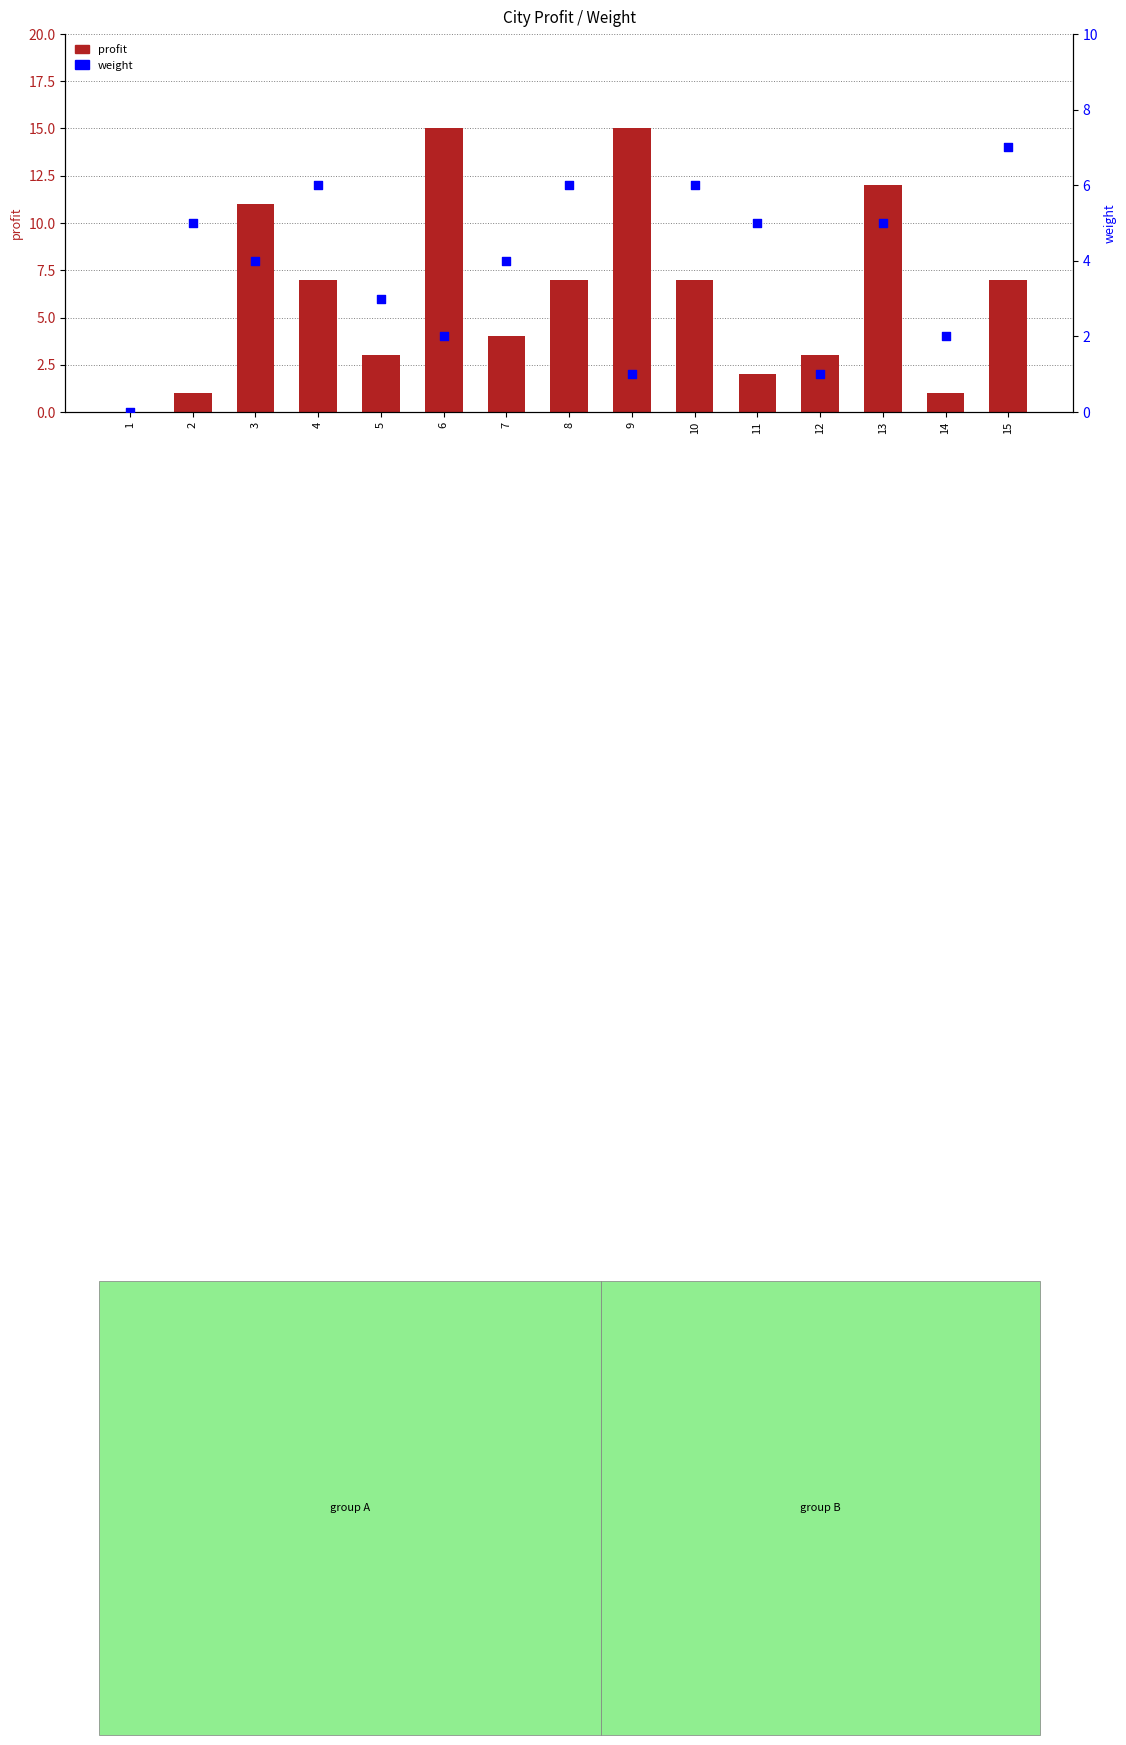

What is the total value across all series at 12?

4